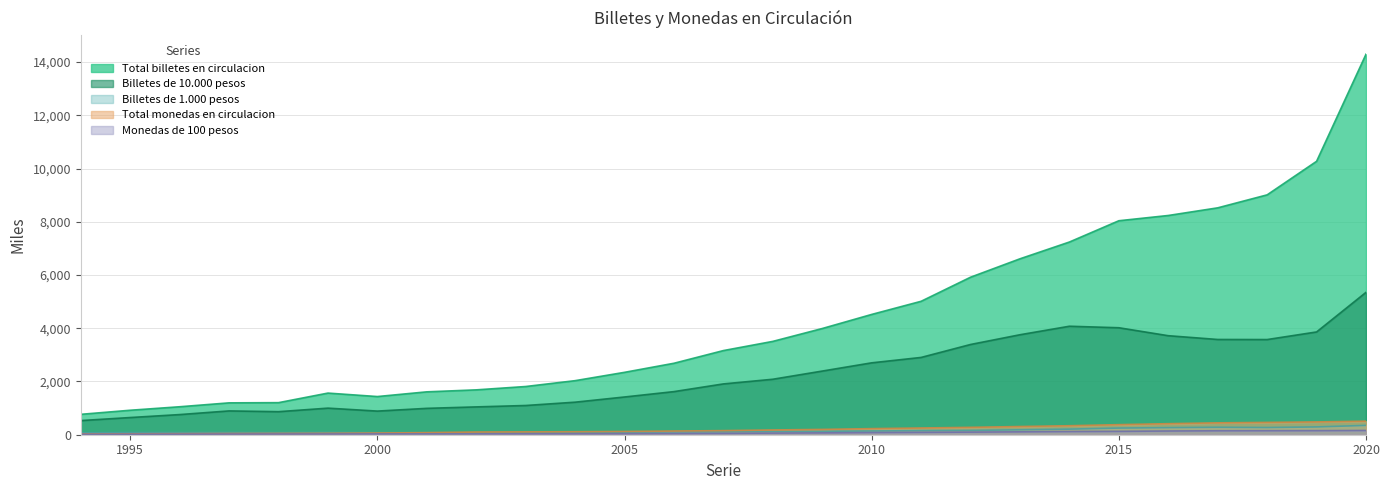

The value of Billetes de 1.000 pesos at 2011 is 152.0. True or false?

True